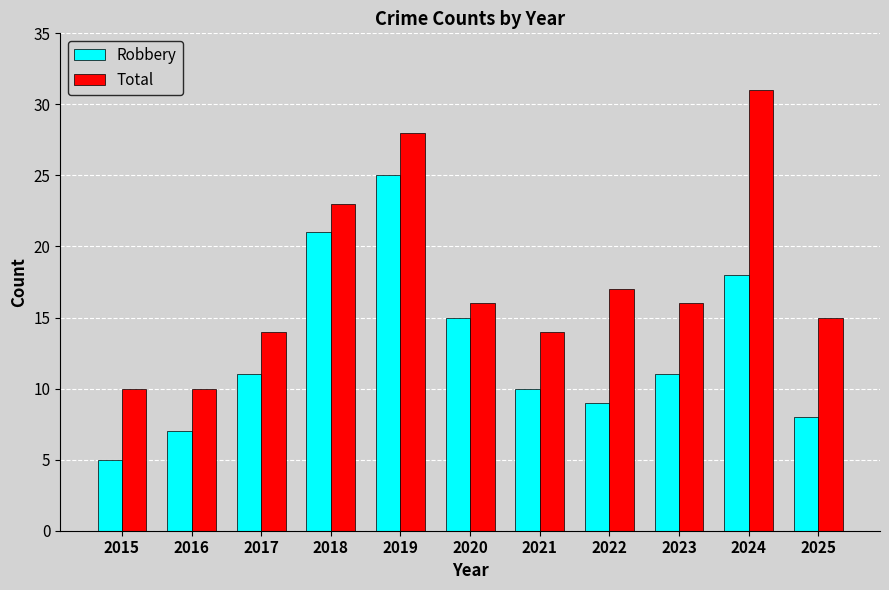

Reading left to right, transcribe all the data shown in this chart.

Robbery: 5	7	11	21	25	15	10	9	11	18	8
Total: 10	10	14	23	28	16	14	17	16	31	15